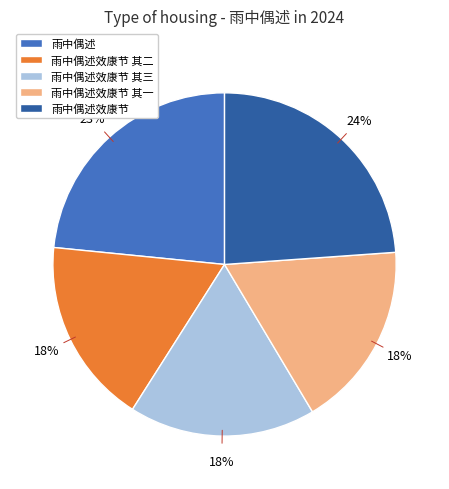

Is there a majority slice in this chart?

No